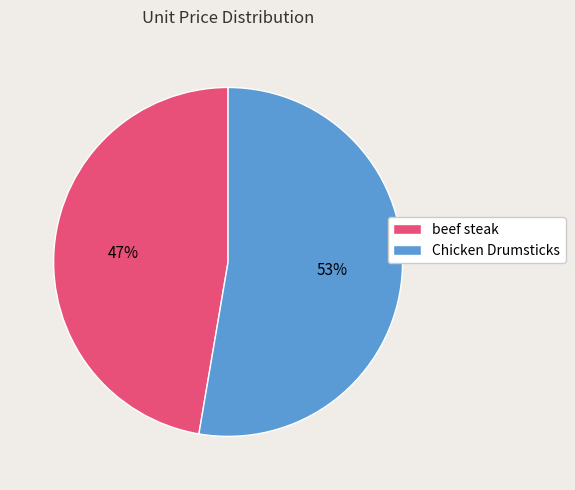

Rank the categories by value from highest to lowest.

Chicken Drumsticks, beef steak